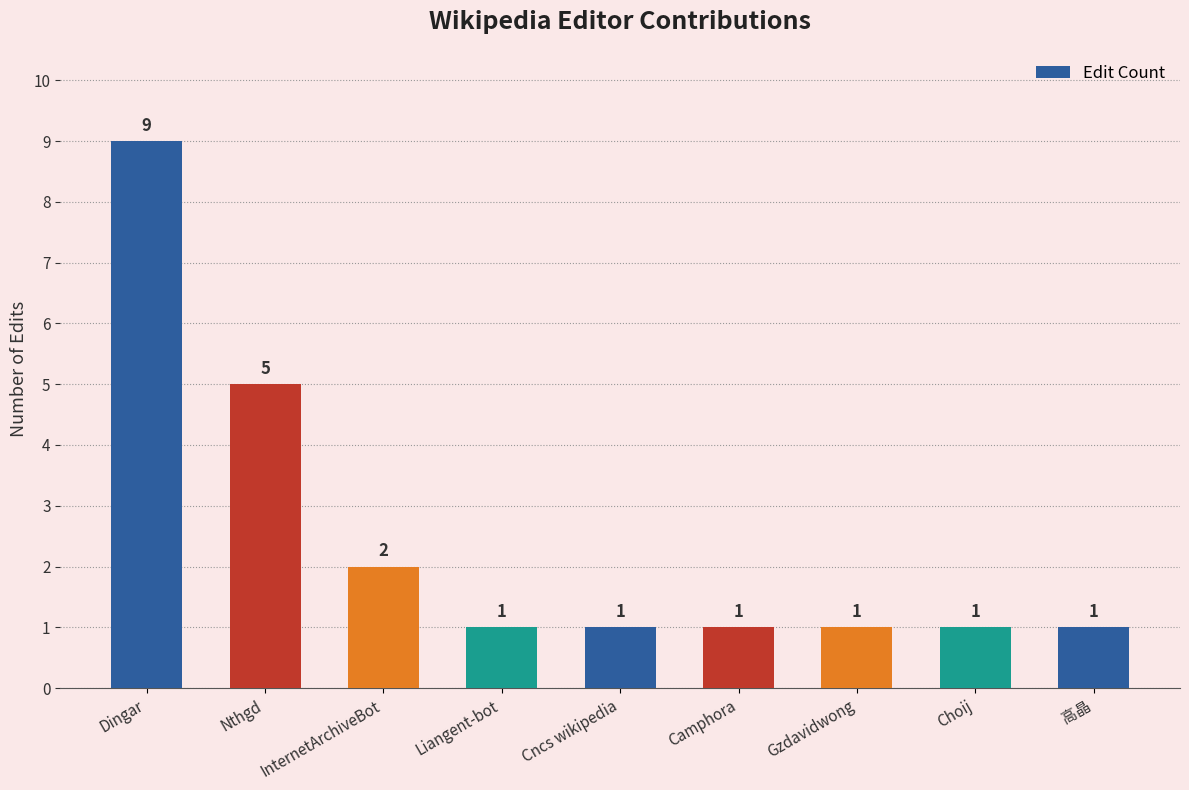

What is the difference between the maximum and minimum values?

8